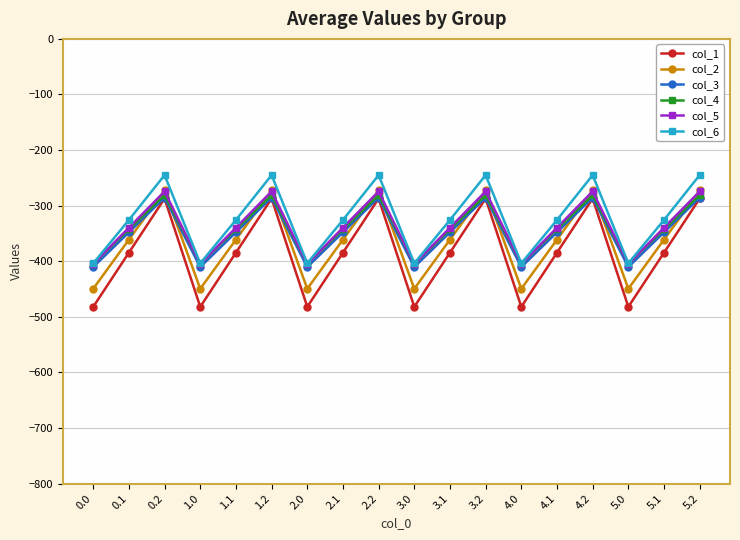

Where does the col_1 series first go above -384?

0.2